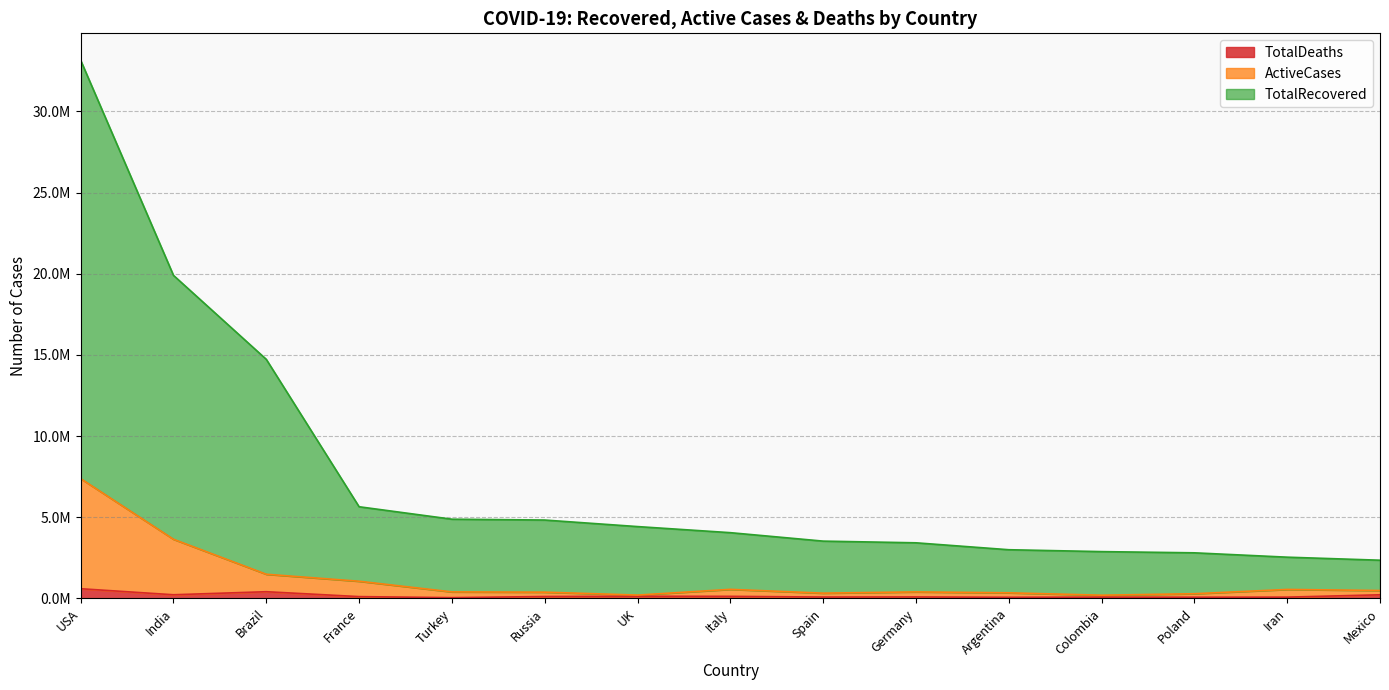

What are all the series names shown in the legend?

TotalDeaths, ActiveCases, TotalRecovered